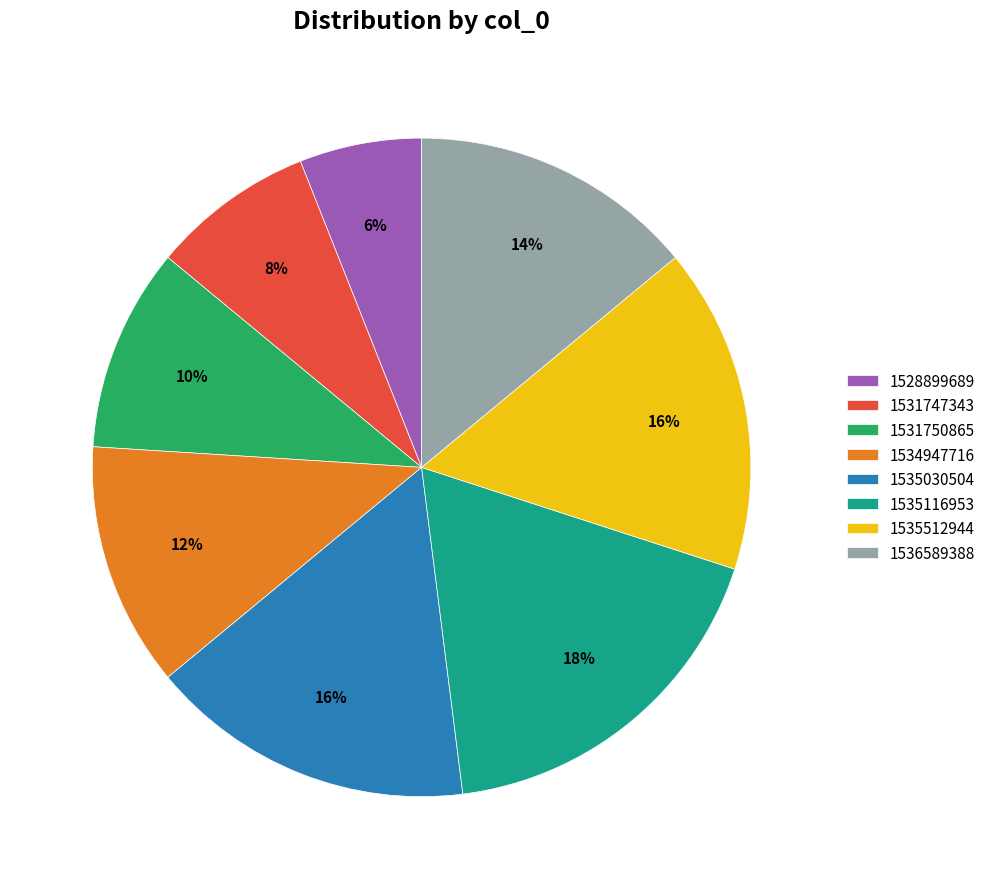

What is the smallest slice in the pie chart?

1528899689